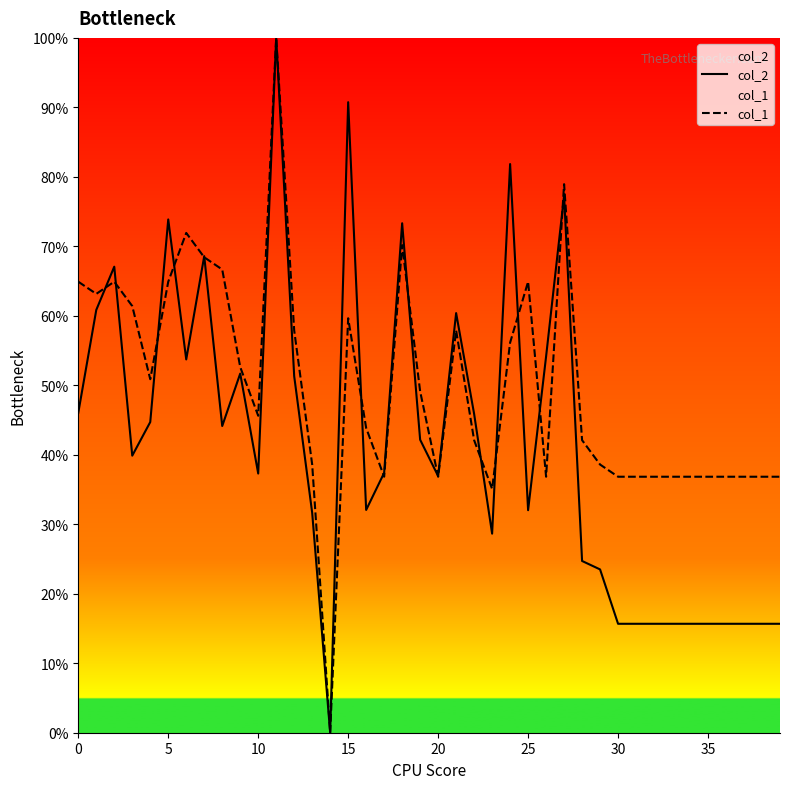

Read the col_1 value at 30.

36.8